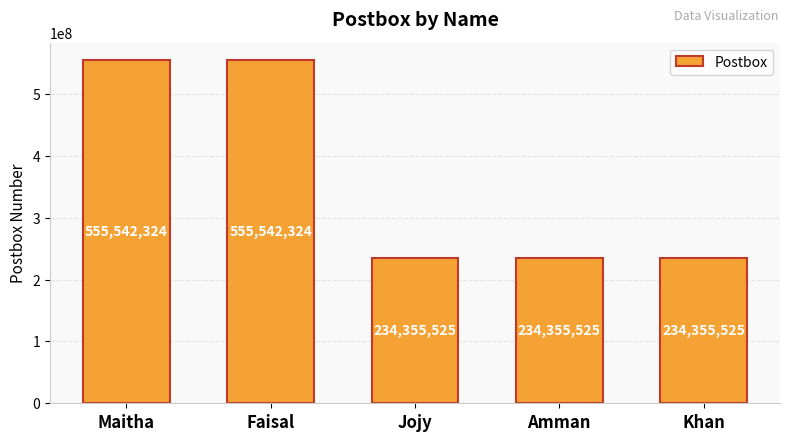

What is the minimum value shown in the chart?

234355525